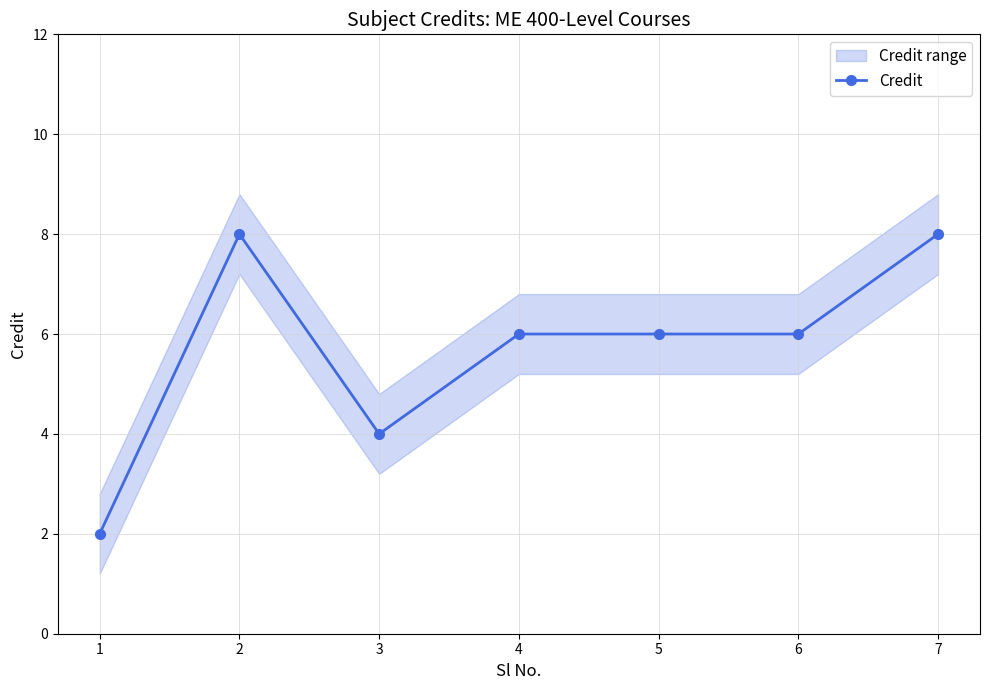

Reading left to right, transcribe all the data shown in this chart.

1=2	2=8	3=4	4=6	5=6	6=6	7=8